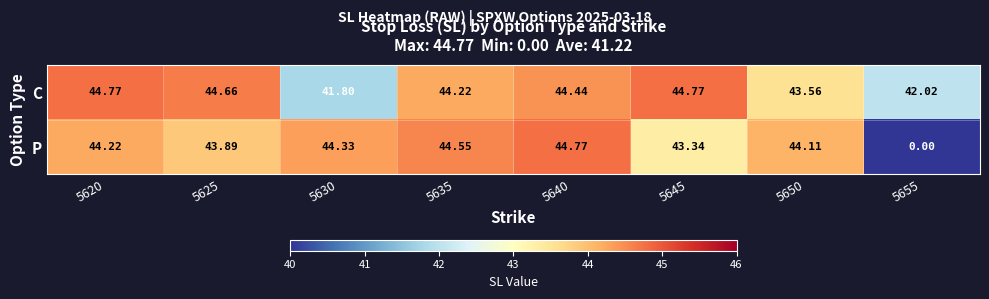

What is the total value across all series at 5655?

42.0